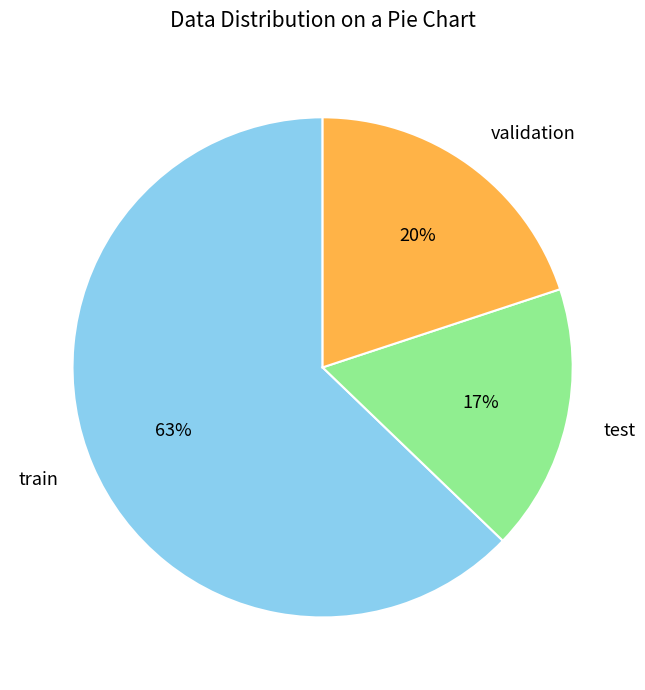

To the nearest percent, what is the difference between the largest and smallest slice percentages?

46%